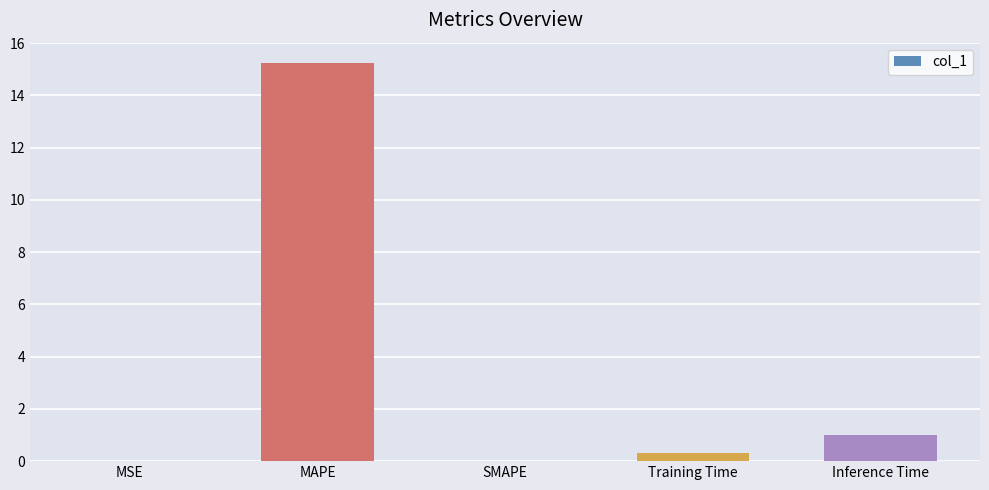

True or false: the data shows 1.0 at Inference Time.

True